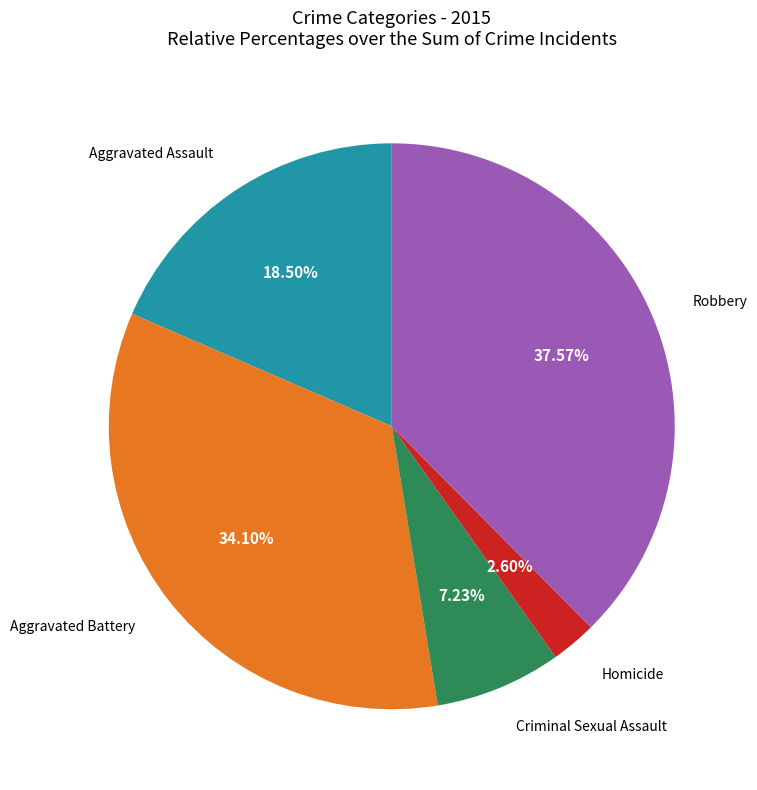

Does any single category account for the majority?

No